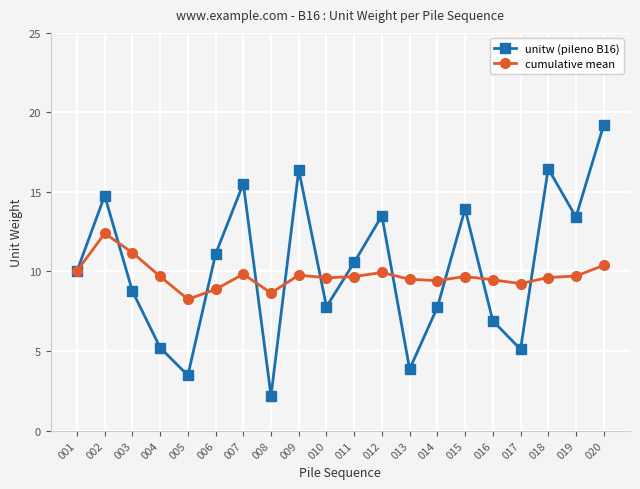

What is the average value of the cumulative mean series?

9.7